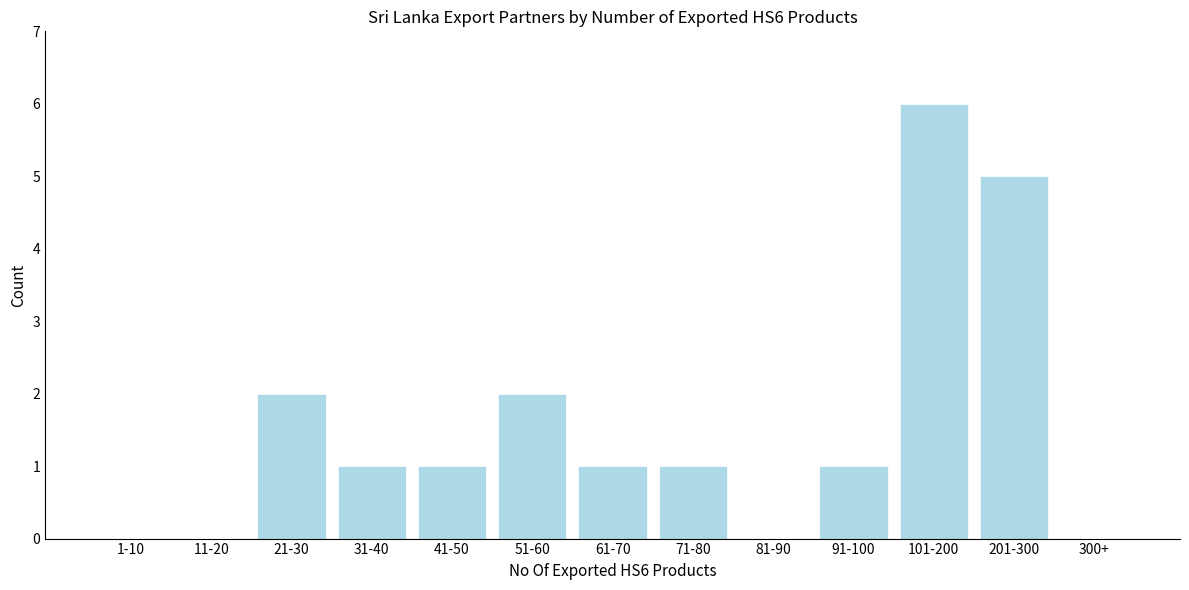

Reading left to right, list all the values displayed in this chart.

1-10=0	11-20=0	21-30=2	31-40=1	41-50=1	51-60=2	61-70=1	71-80=1	81-90=0	91-100=1	101-200=6	201-300=5	300+=0